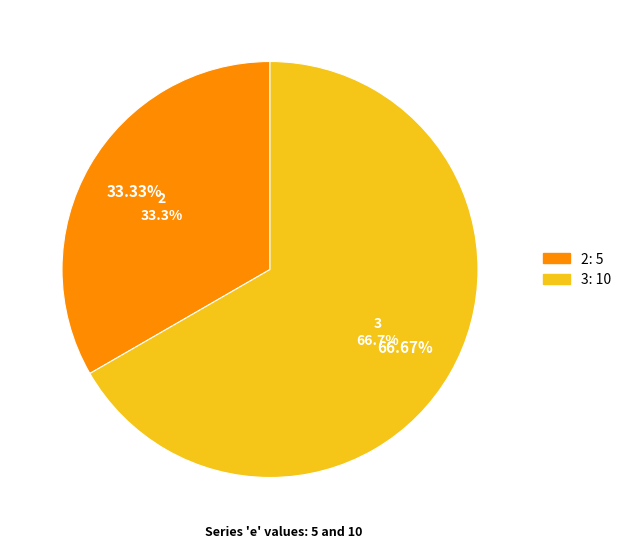

To the nearest percent, what percentage of the pie is 3?

67%